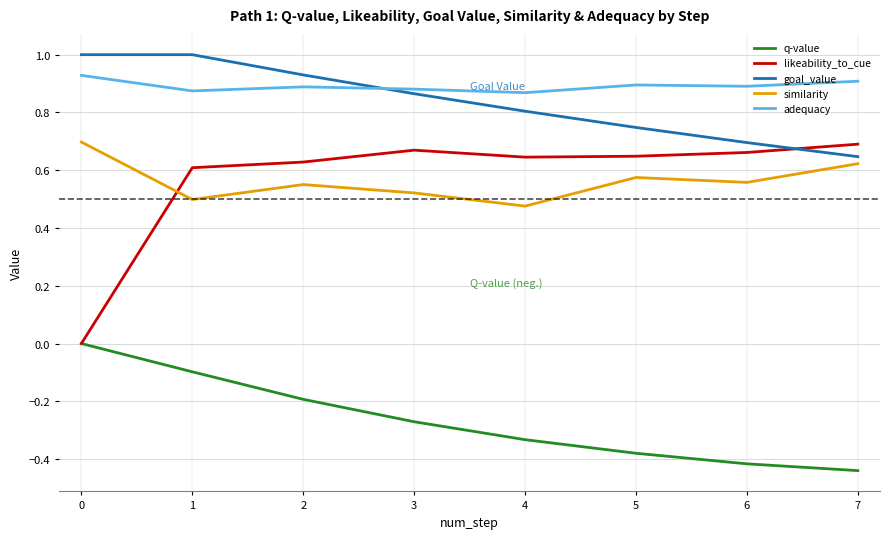

Rank the series at 1 from lowest to highest value.

q-value, similarity, likeability_to_cue, adequacy, goal_value